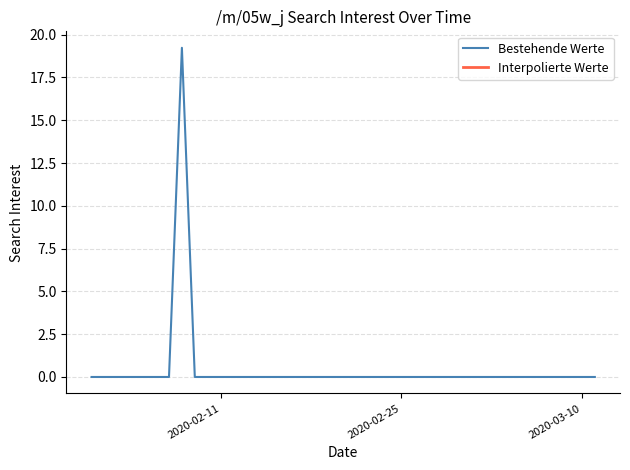

Is it true that Bestehende Werte equals 0.0 at 2020-02-11?

True